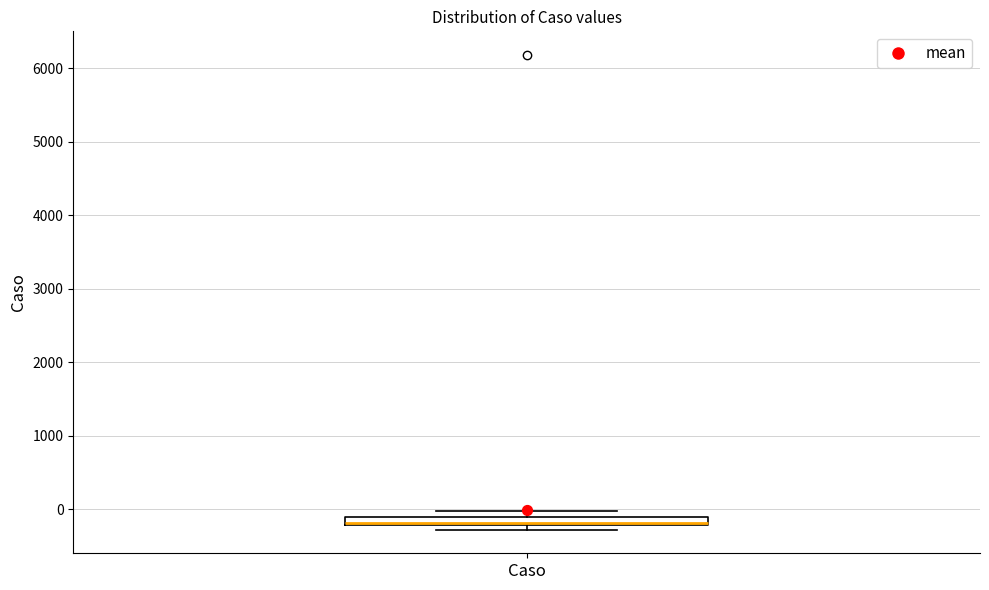

Where is the lower edge of the box for Caso on the y-axis? The values are not printed on the chart, so give them approximately, as read against the axis.

-200